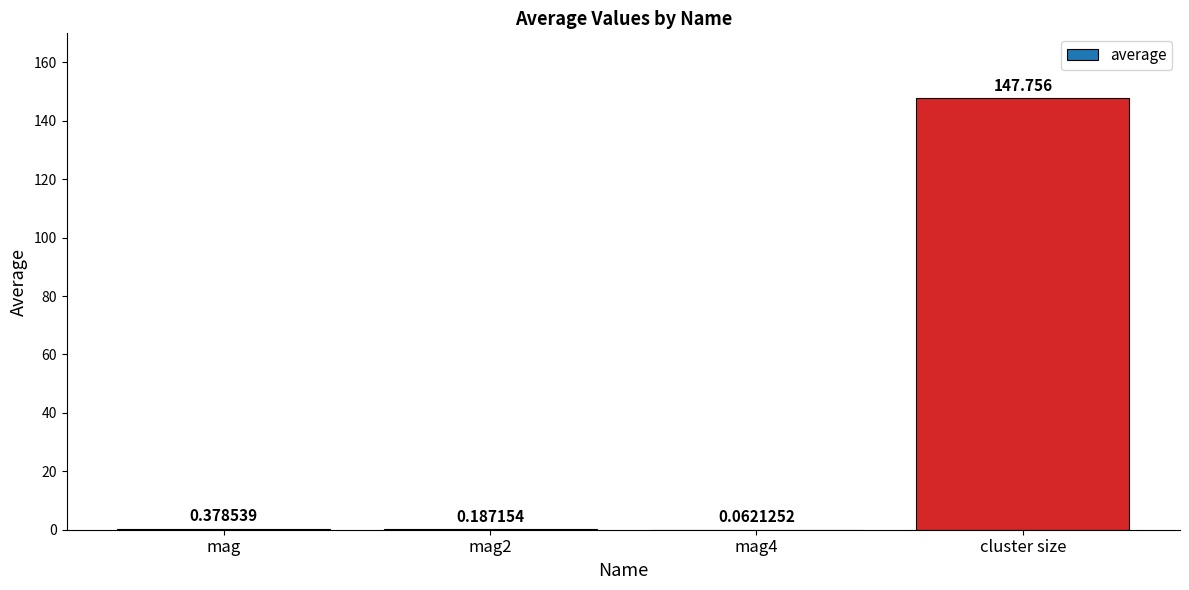

What is the difference between the values at mag and cluster size?

147.4